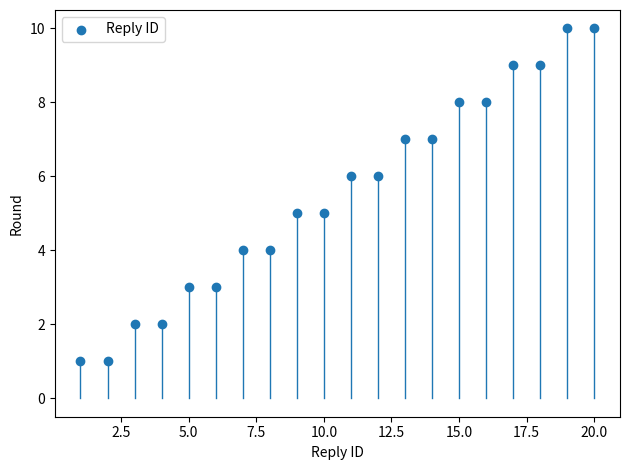

What is the range of Y values (max minus min)?

9